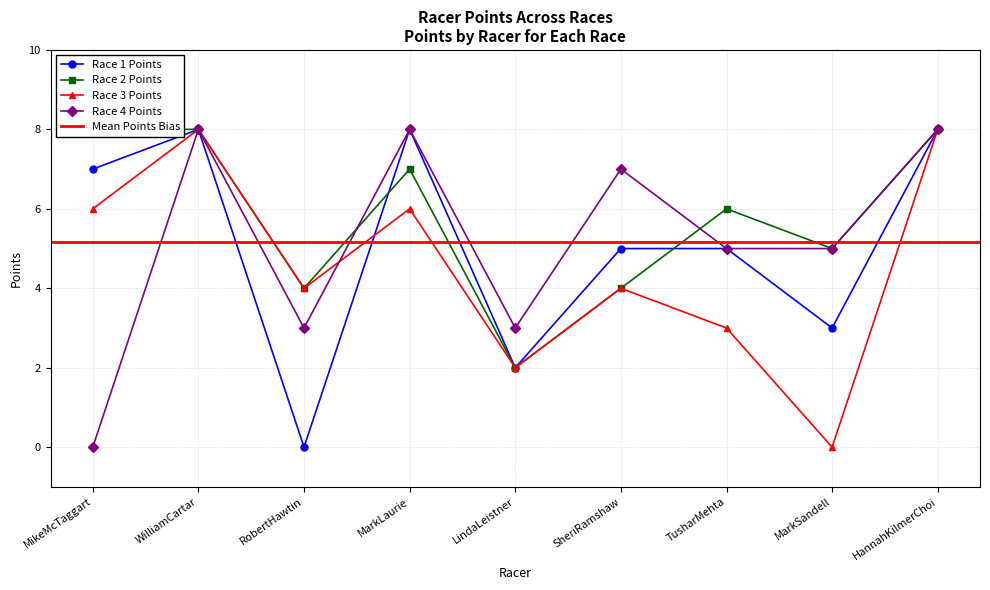

What is the value of the Race 1 Points point at the 6th from the left?

5